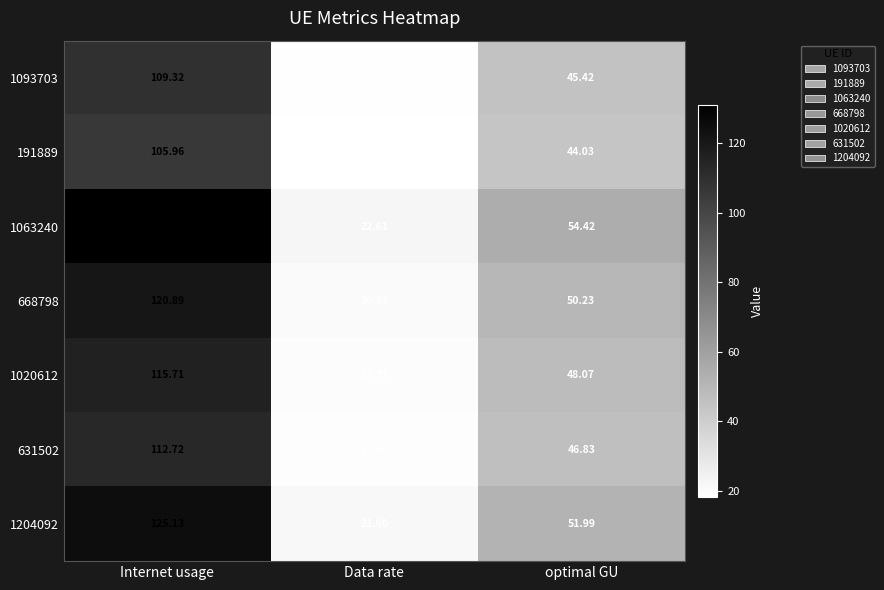

What is the spread (max minus min) of values at Internet usage?

25.0